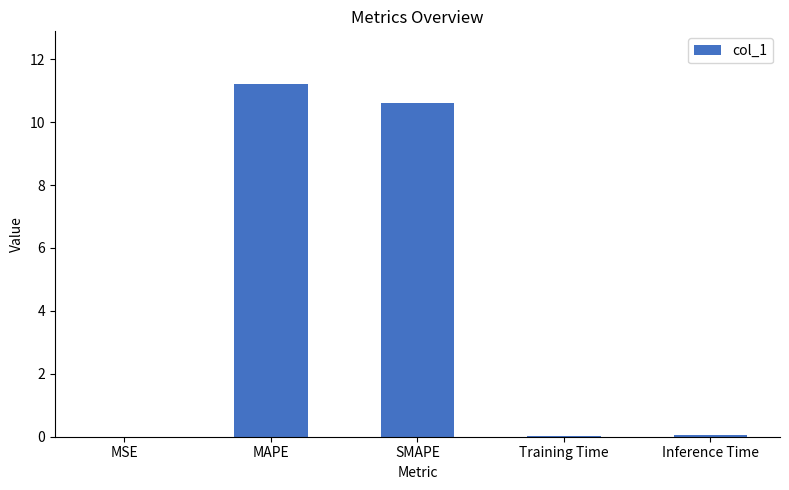

What is the difference between the values at SMAPE and MSE?

10.6